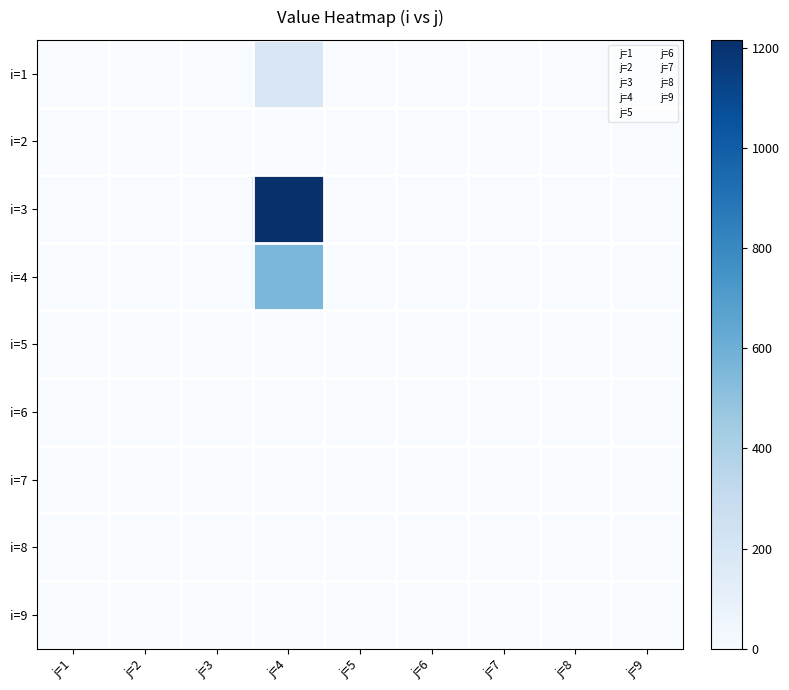

Which series has the widest spread of values?

i=3